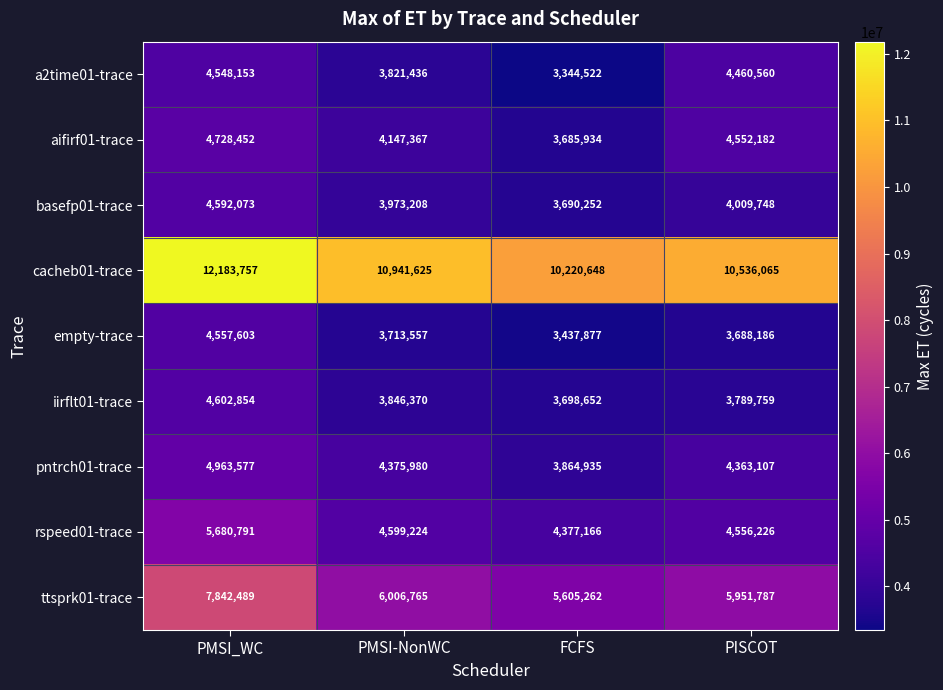

What is the sum of the a2time01-trace values at PMSI_WC and FCFS?

7892675